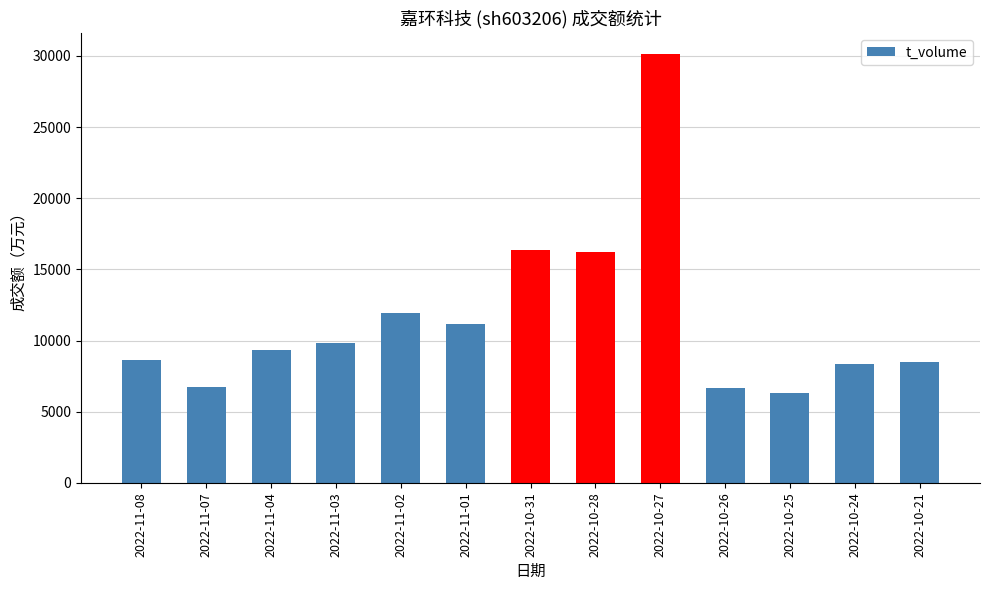

Which category has the highest value across all series?

2022-10-27